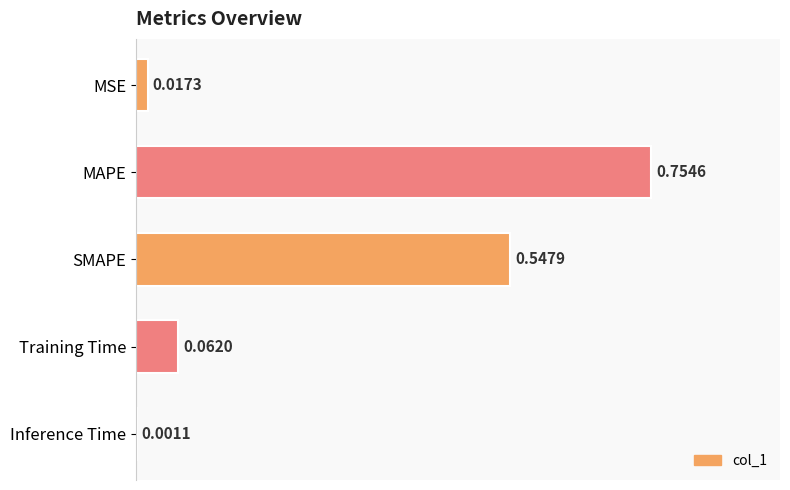

Are the bars horizontal?

Yes